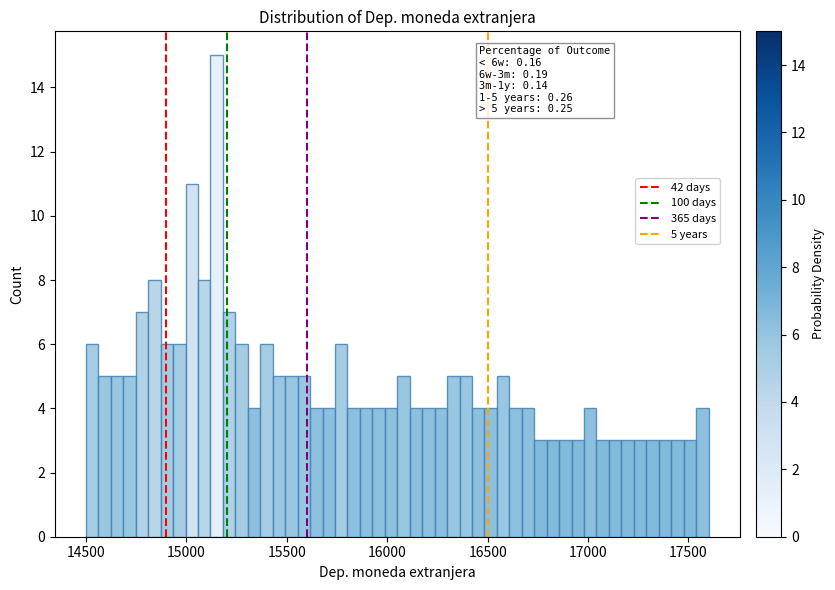

Read against the x-axis, roughly where is the centre of the tallest bar?

15150